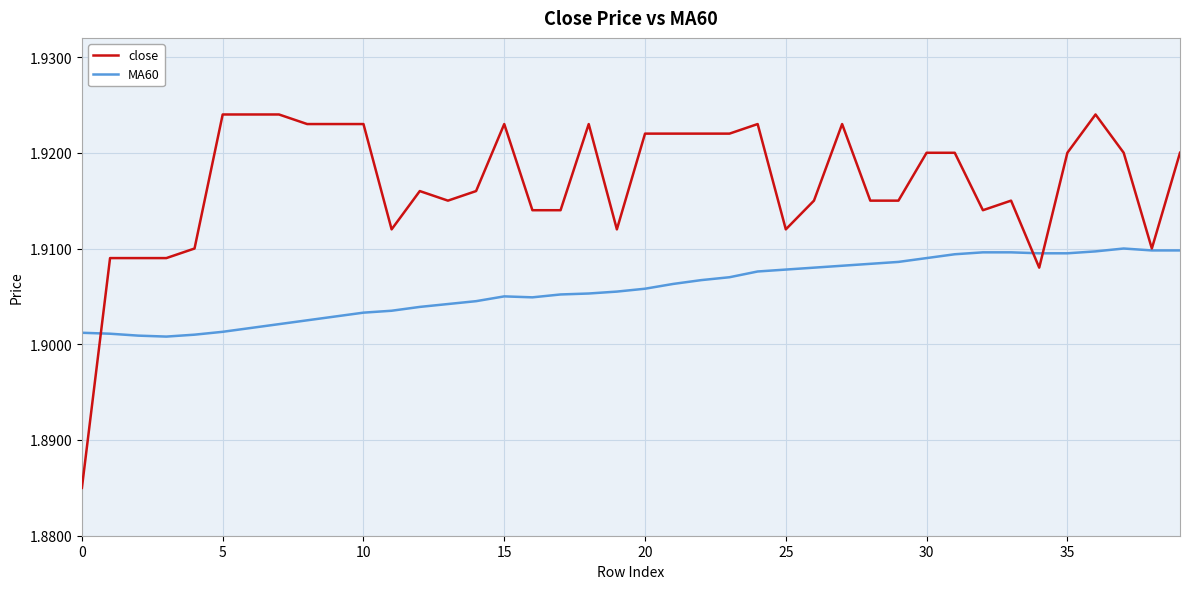

List the series in order of their overall mean, lowest first.

MA60, close